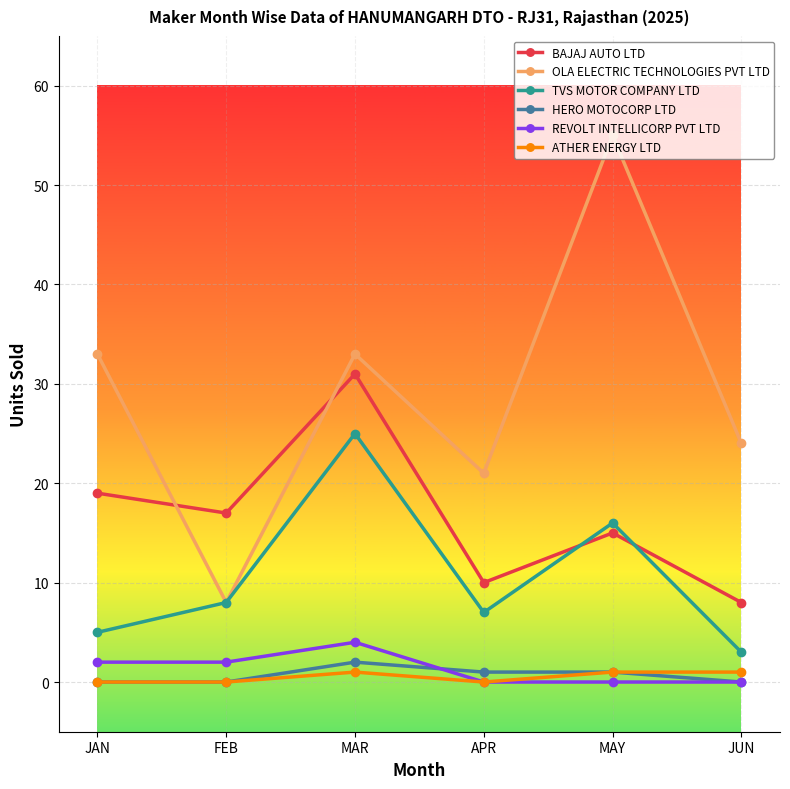

Where do OLA ELECTRIC TECHNOLOGIES PVT LTD and BAJAJ AUTO LTD first cross each other?

JAN and FEB